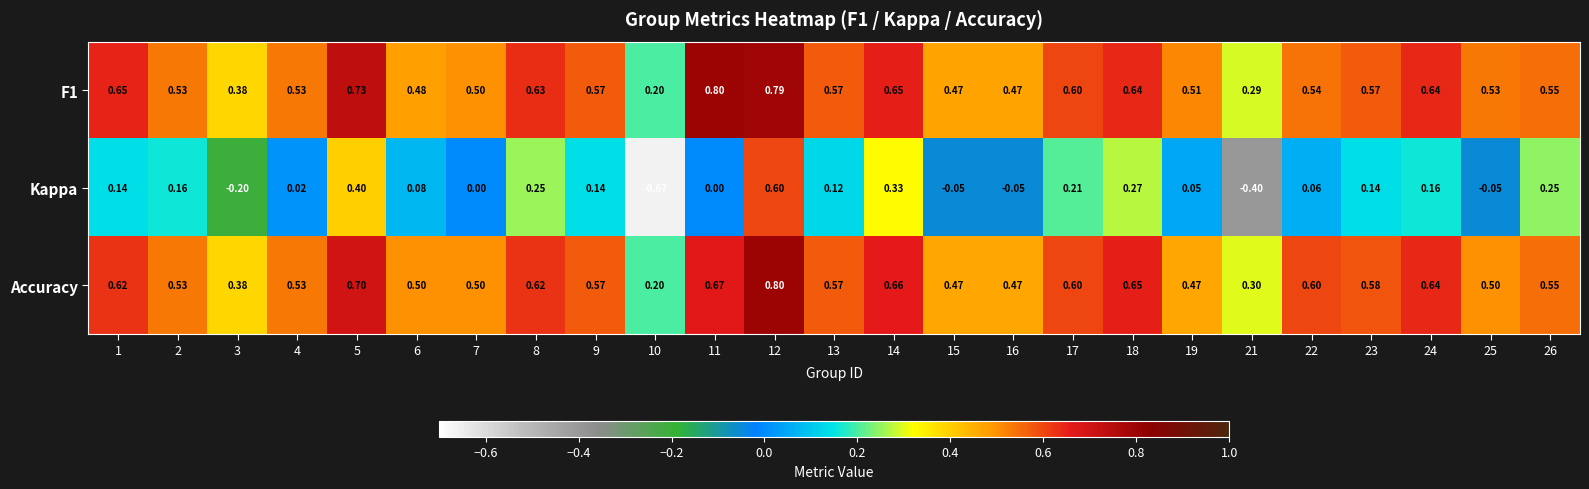

Between 12 and 15, which series saw the biggest shift?

Kappa